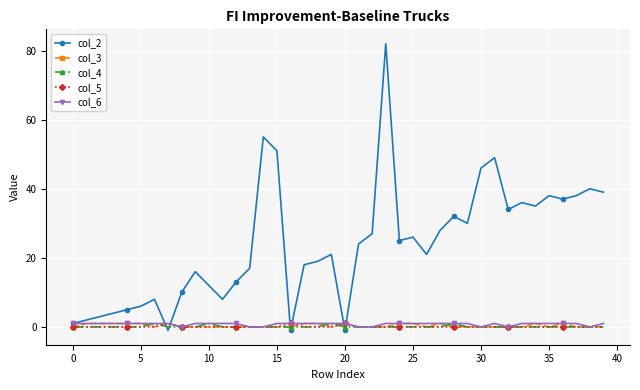

How many data points does each series have?

40